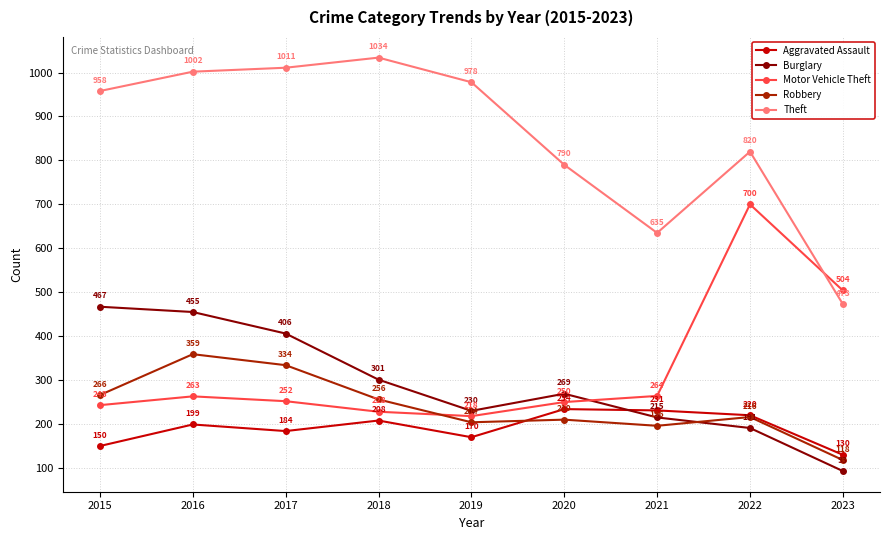

What is the average value of the Burglary series?

292